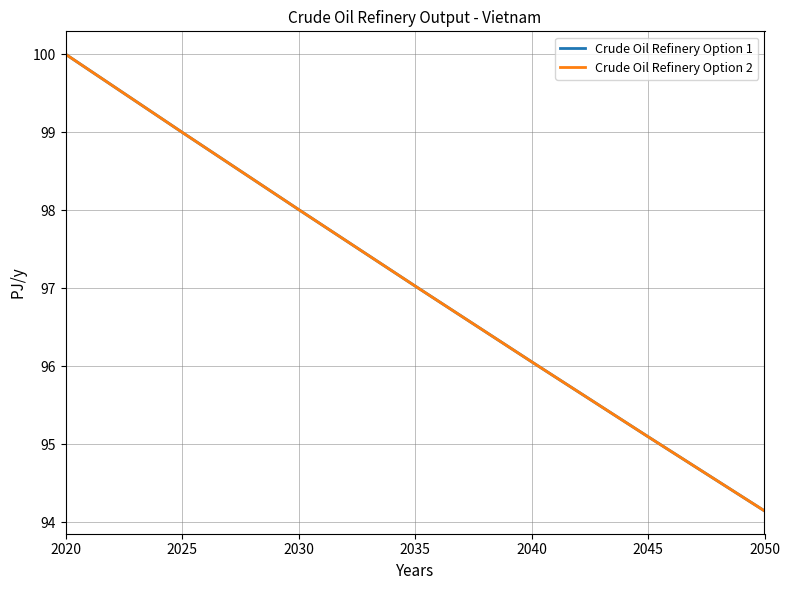

Reading right to left, list all the values displayed in this chart.

Crude Oil Refinery Option 1: 2050=94.1	2045=95.1	2040=96.1	2035=97.0	2030=98.0	2025=99.0	2020=100.0
Crude Oil Refinery Option 2: 2050=94.1	2045=95.1	2040=96.1	2035=97.0	2030=98.0	2025=99.0	2020=100.0